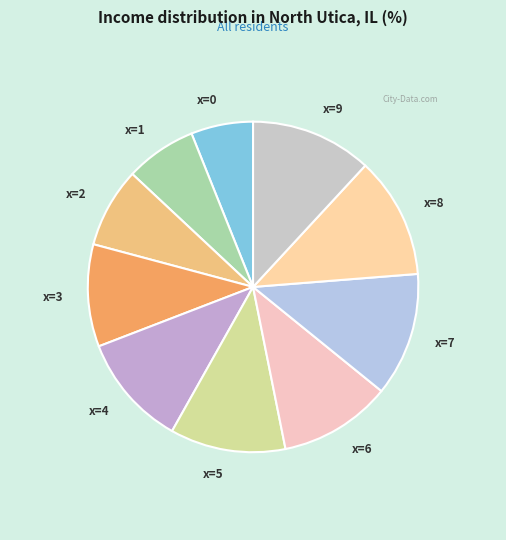

Count the number of slices in the pie.

10